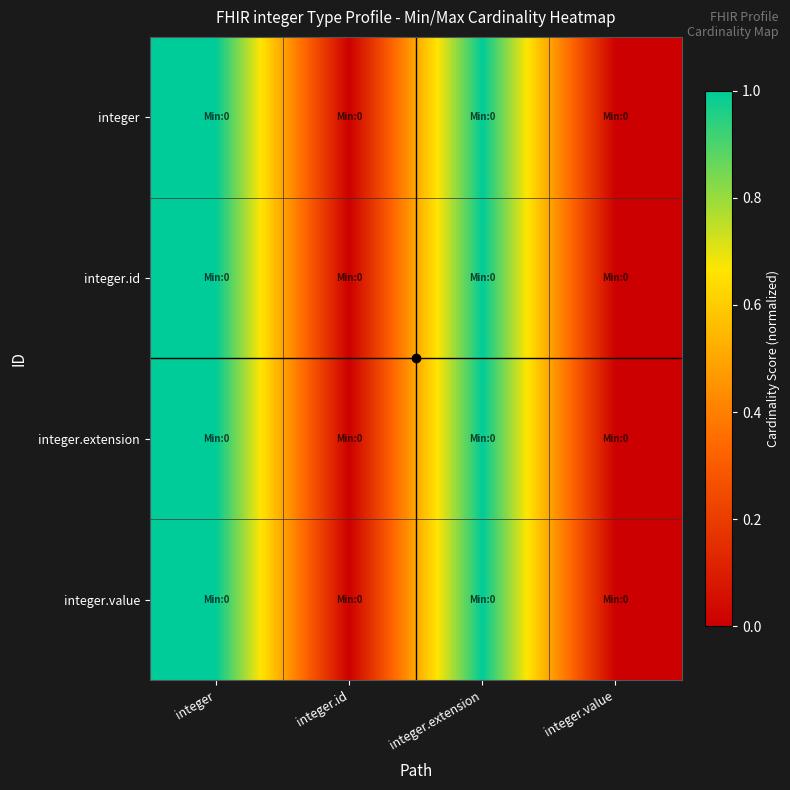

At which category is the sum across all series the highest?

integer